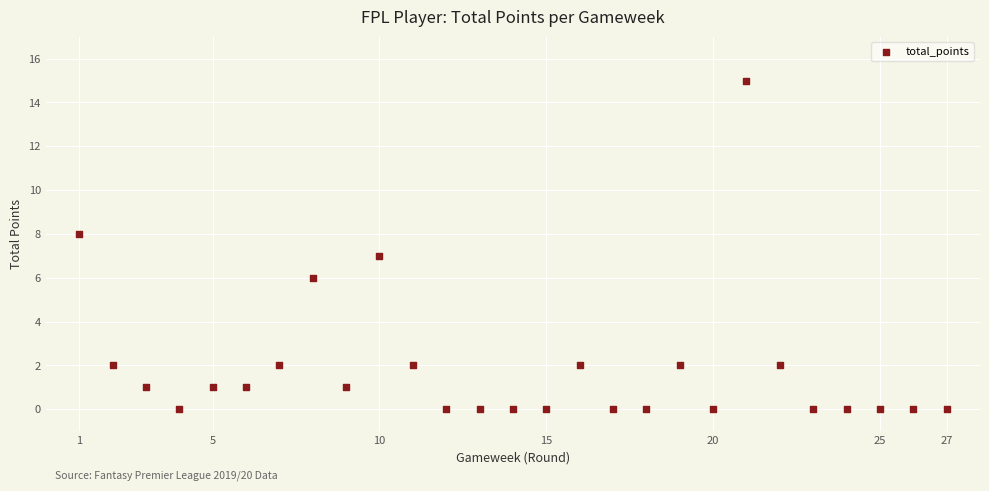

What is the range of Y values (max minus min)?

15